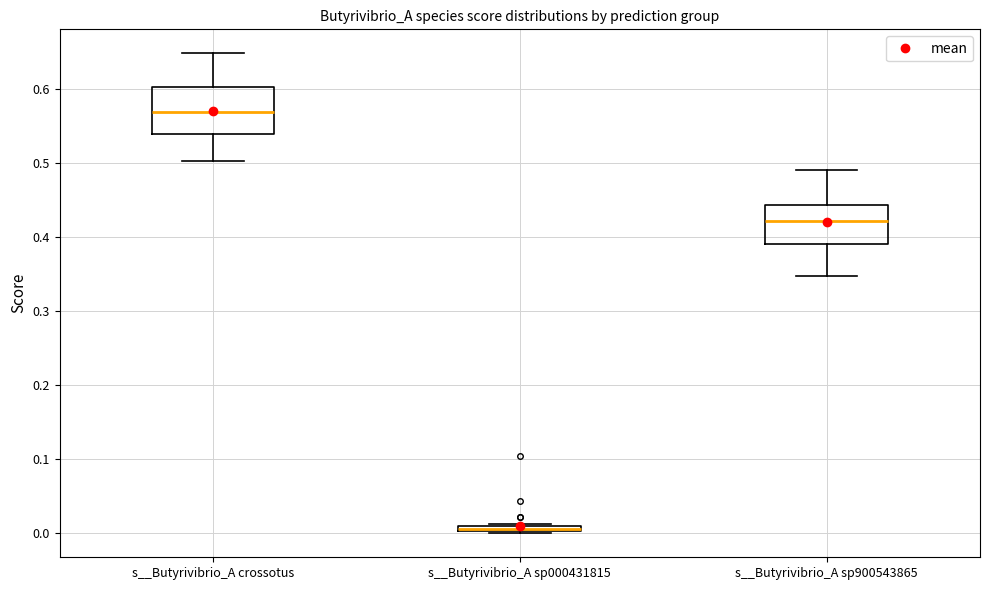

Where is the lower edge of the box for s__Butyrivibrio_A crossotus on the y-axis? The values are not printed on the chart, so give them approximately, as read against the axis.

0.54